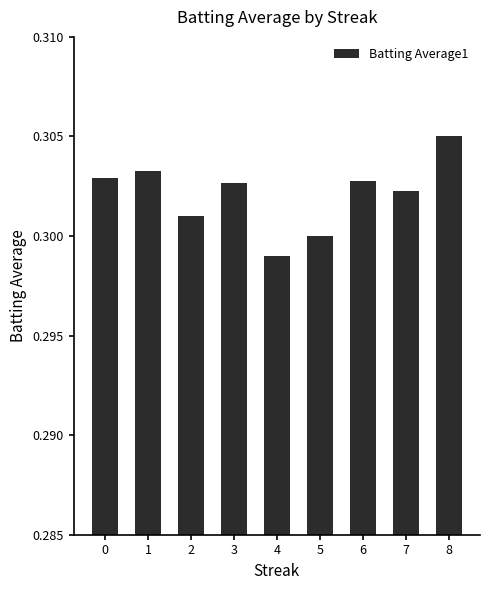

What is the sum of all values?

2.7